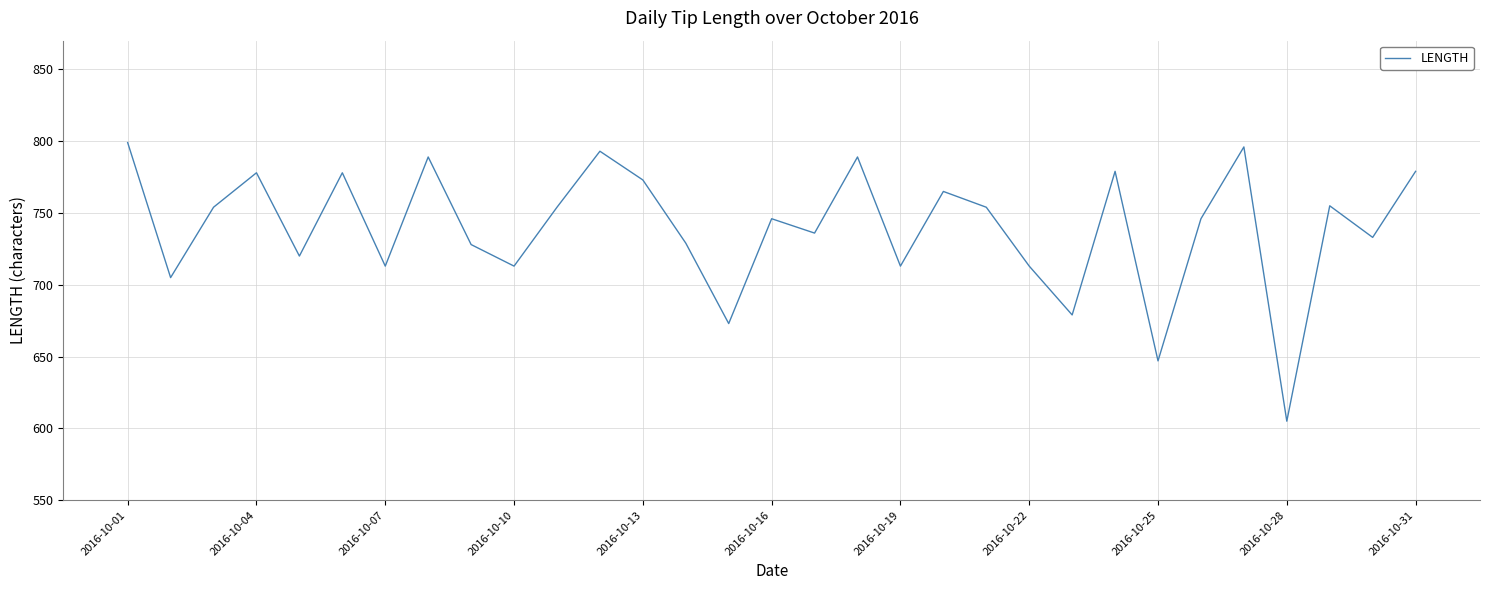

What is the smallest value displayed?

605